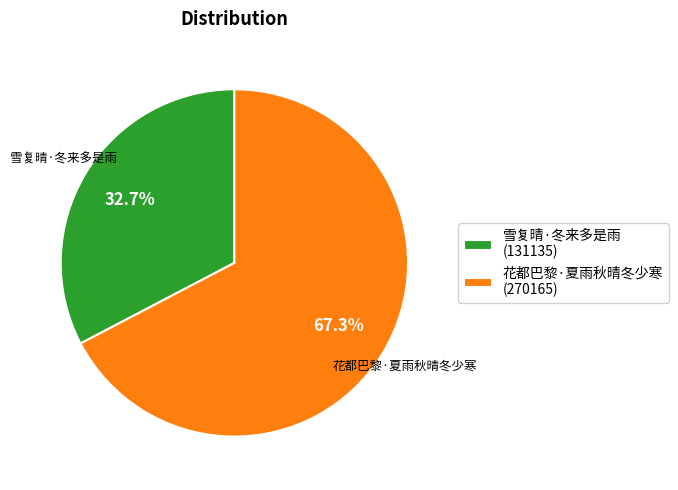

Is the sum of 雪复晴·冬来多是雨 and 花都巴黎·夏雨秋晴冬少寒 greater than half?

Yes